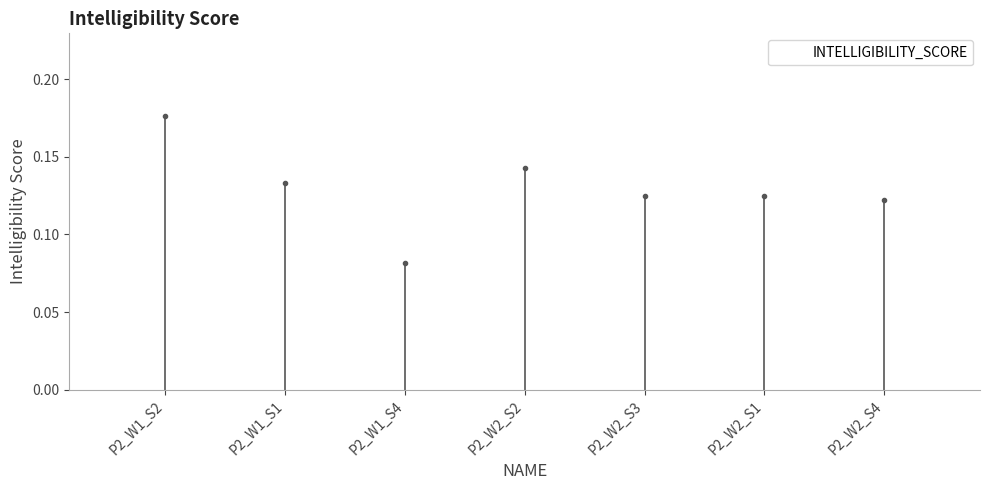

What is the label of the 3rd bar from the left?

P2_W1_S4